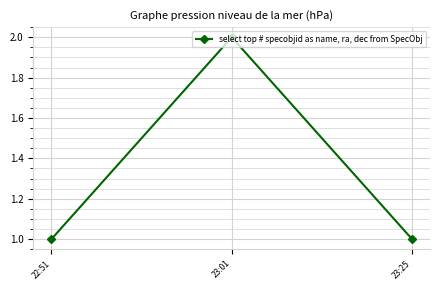

What is the ratio of the value at 22:51 to the value at 23:01?

0.5